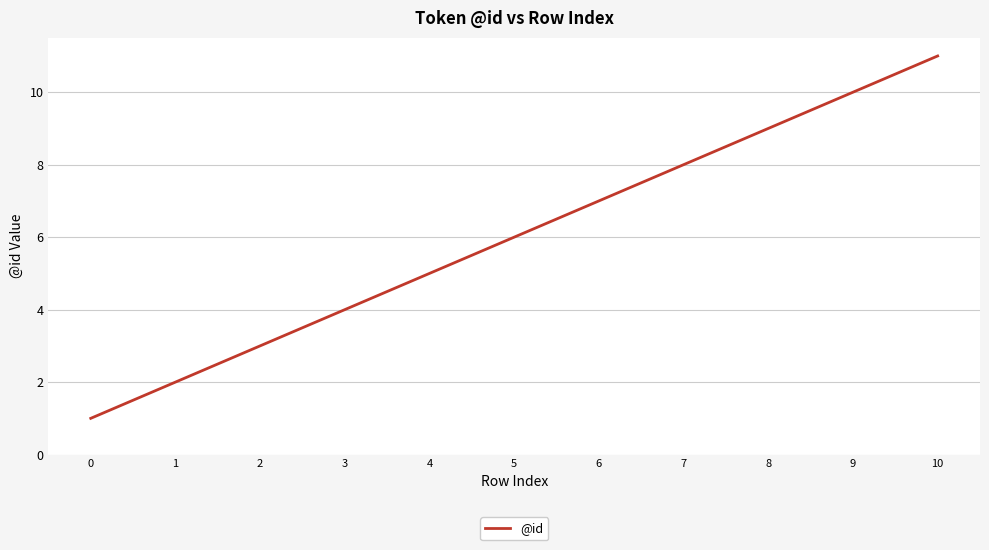

Reading left to right, transcribe all the data shown in this chart.

1	2	3	4	5	6	7	8	9	10	11